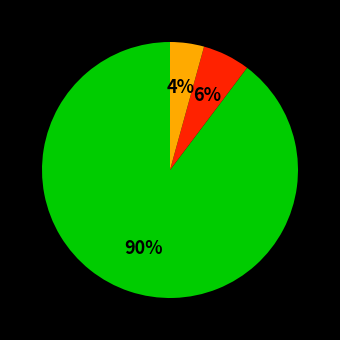

Does any single category account for the majority?

Yes